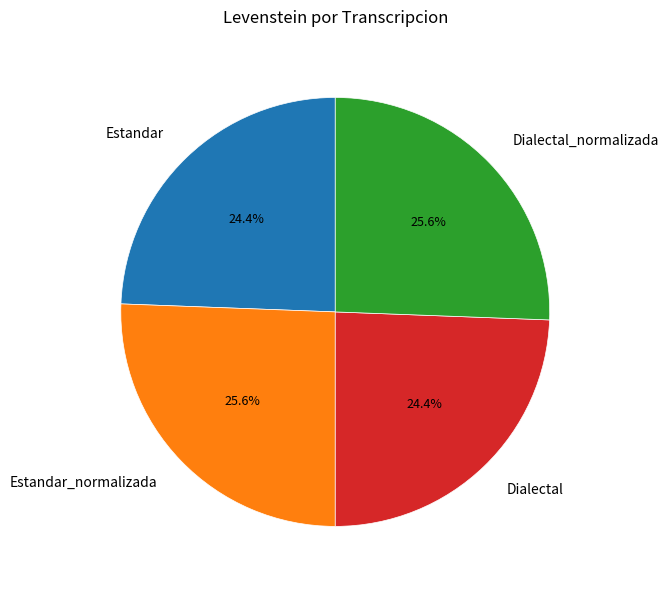

To the nearest percent, what is the difference between the Estandar_normalizada and Estandar slice percentages?

1%